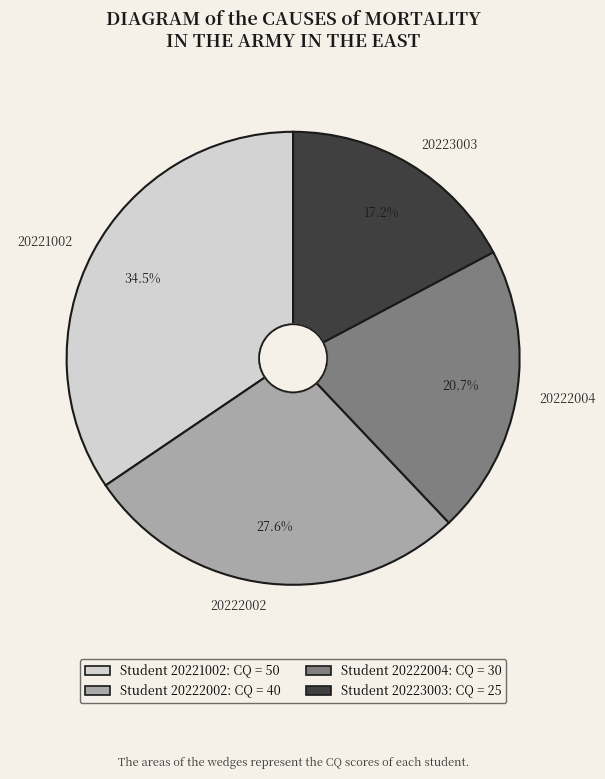

Which slice is the smallest?

20223003